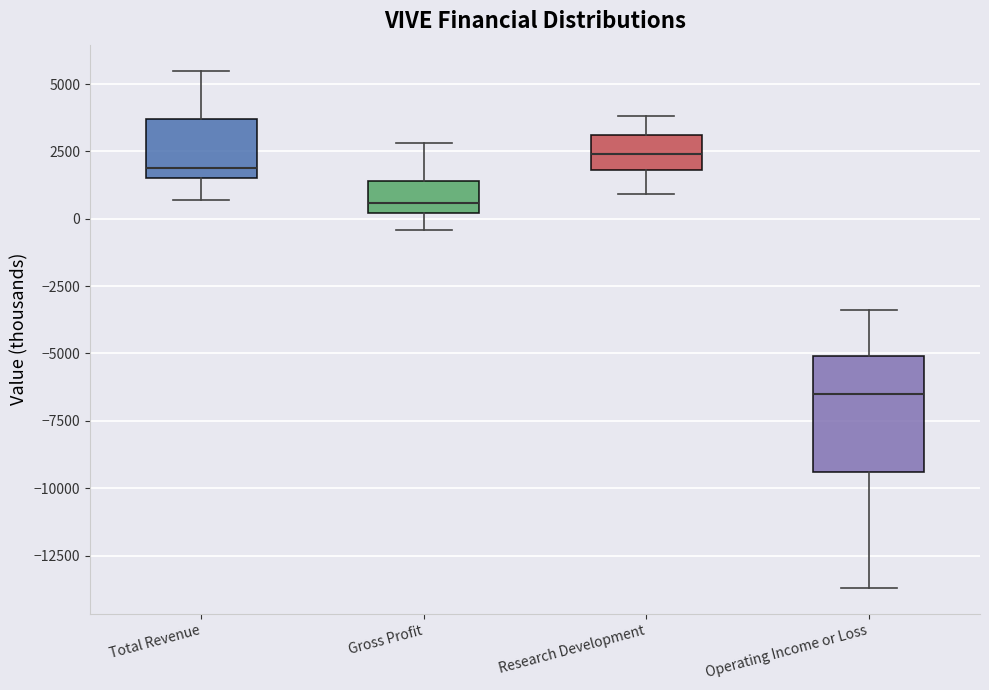

Which box is the tallest, from its lower edge to its upper edge?

Operating Income or Loss